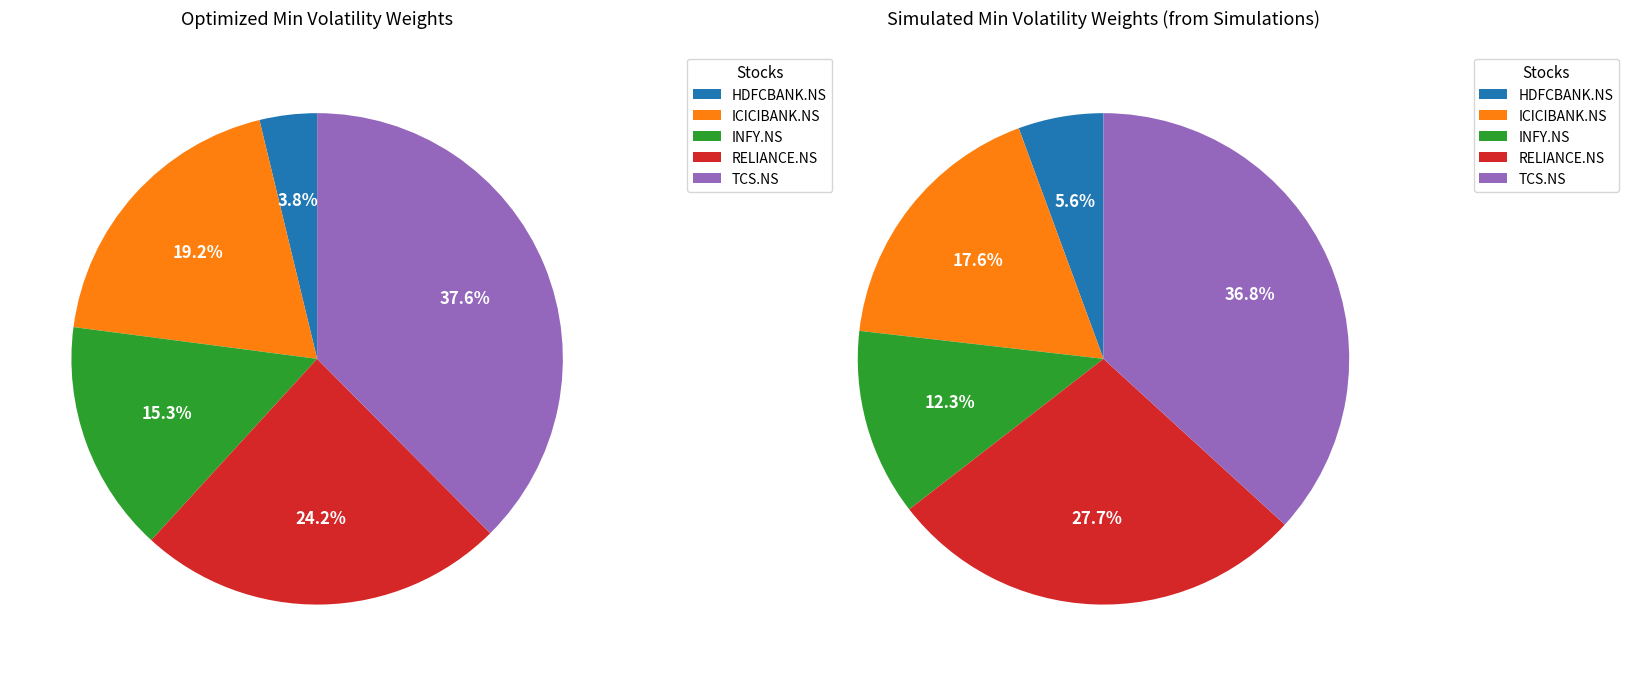

To the nearest percent, what percentage of the pie is pHI1s7GiMr?

4%